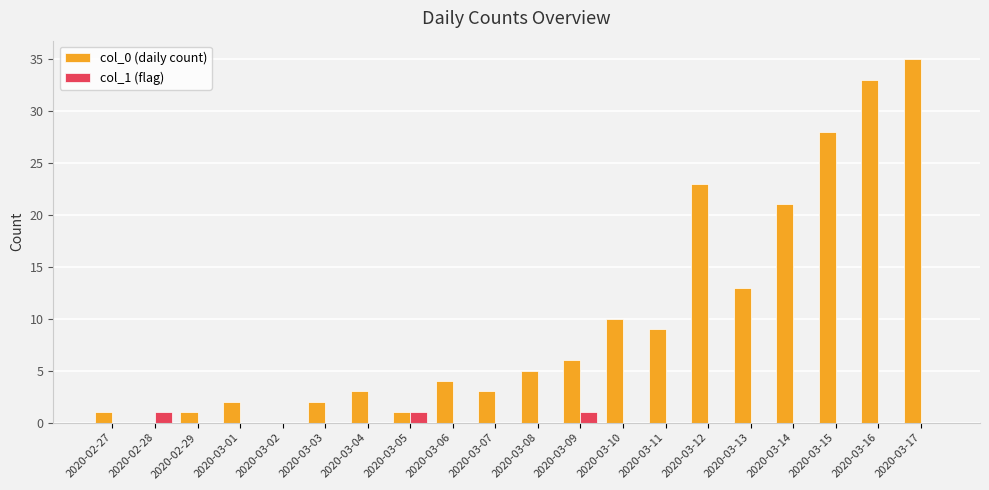

Are the bars grouped side by side (vs. stacked)?

Yes